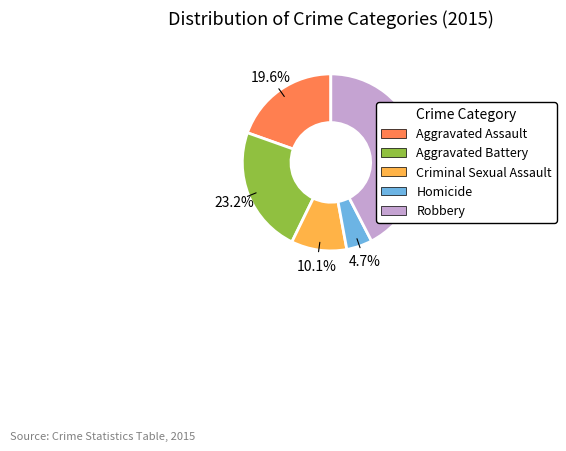

What is the largest slice in the pie chart?

Robbery